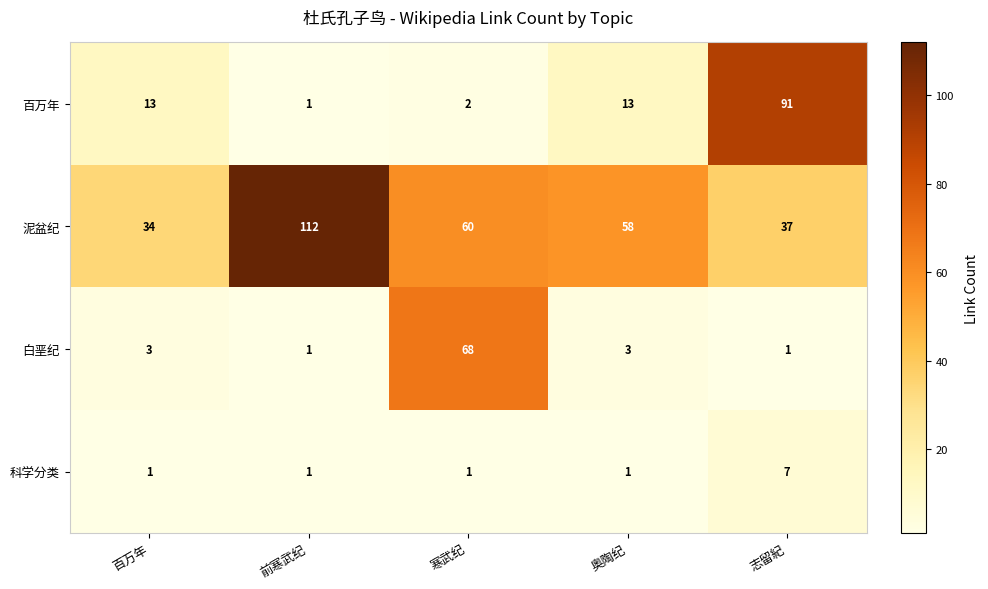

List the series in order of their overall mean, highest first.

泥盆纪, 百万年, 白垩纪, 科学分类